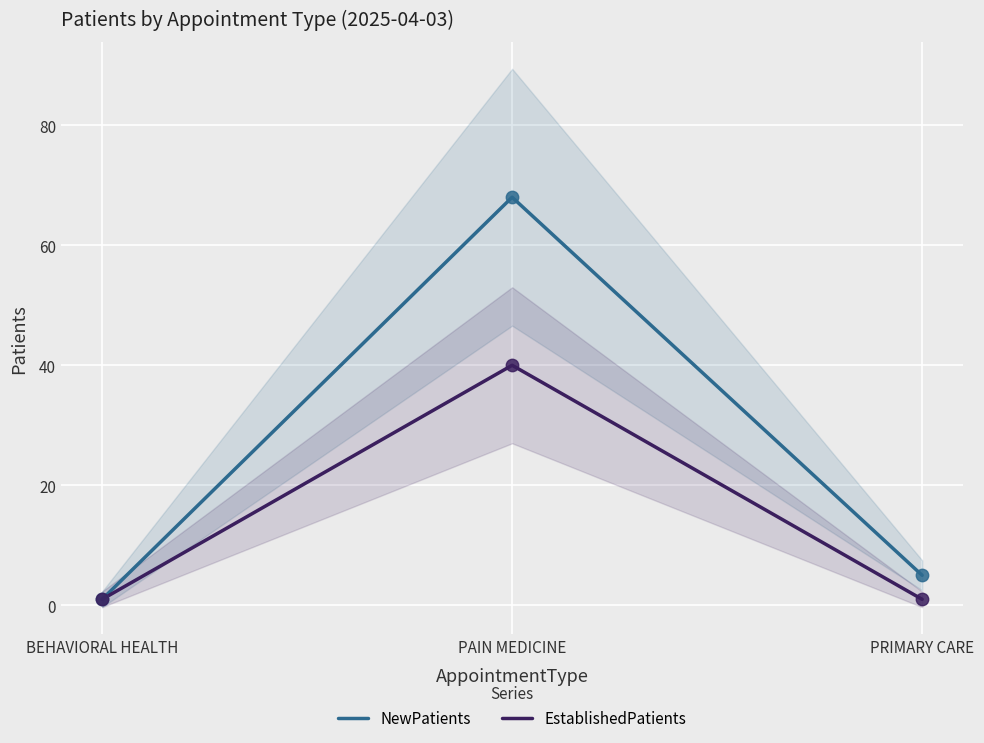

Is the value of NewPatients at BEHAVIORAL HEALTH greater than the value of EstablishedPatients at PRIMARY CARE?

No